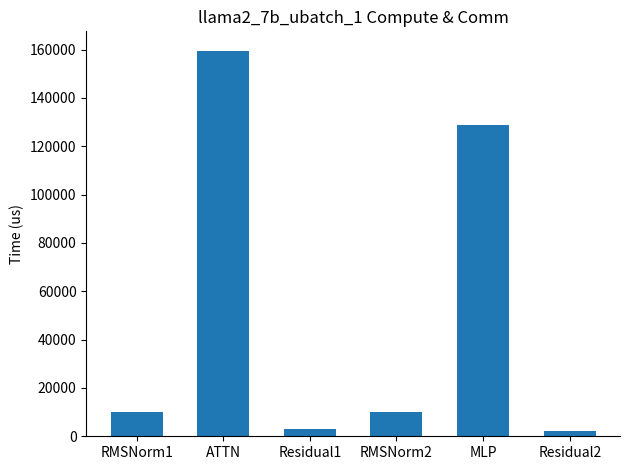

What is the label of the 6th bar from the left?

Residual2